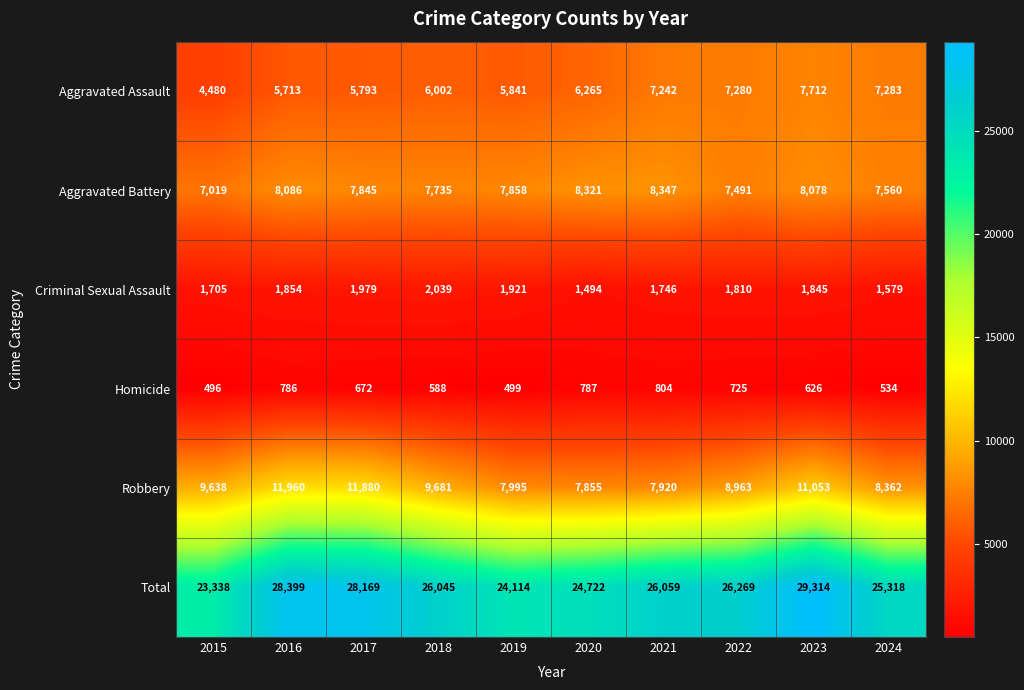

Which series has the largest range (max minus min)?

Total